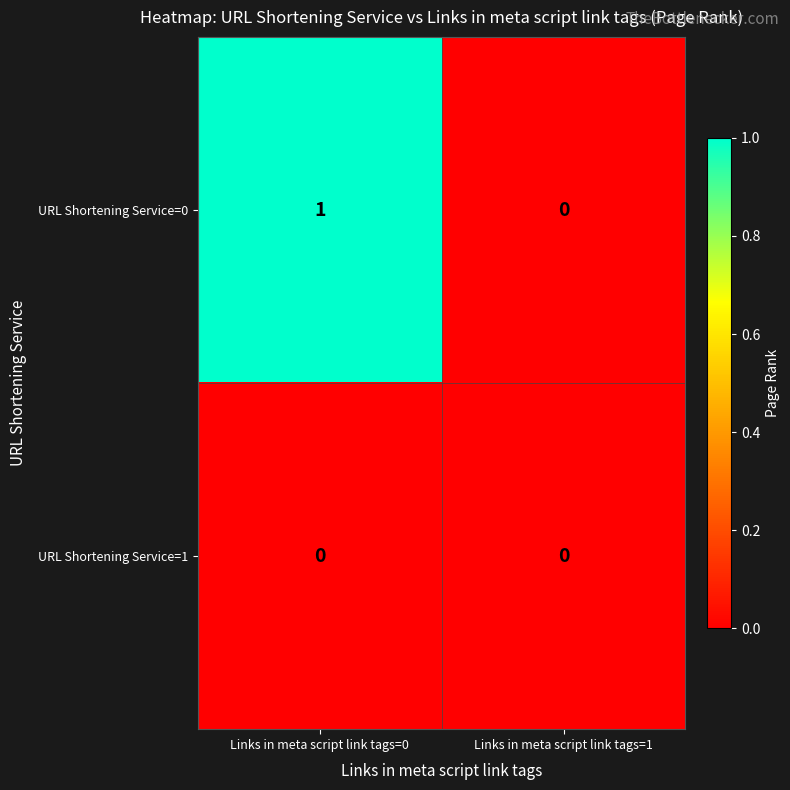

Reading left to right, list all the values displayed in this chart.

URL Shortening Service=0: Links in meta script link tags=0=1	Links in meta script link tags=1=0
URL Shortening Service=1: Links in meta script link tags=0=0	Links in meta script link tags=1=0